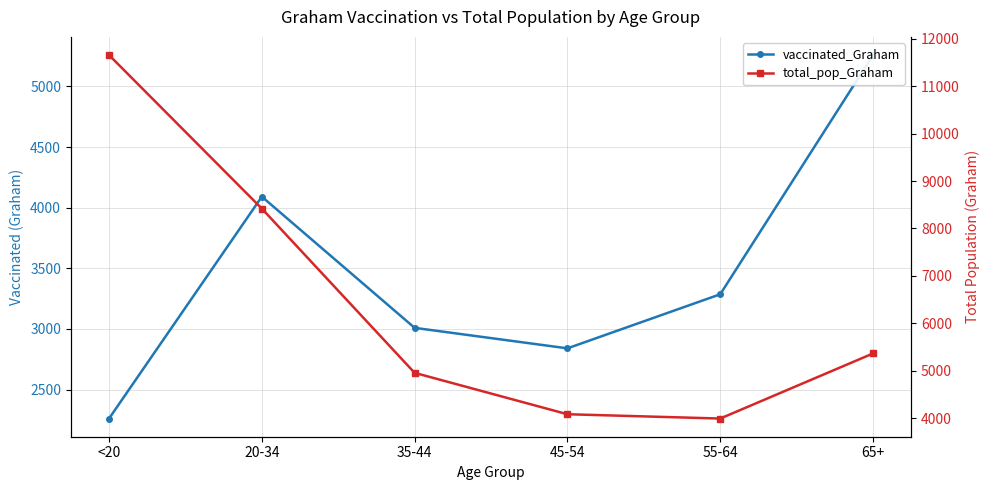

True or false: total_pop_Graham has more than 0 points higher than both neighbors.

False